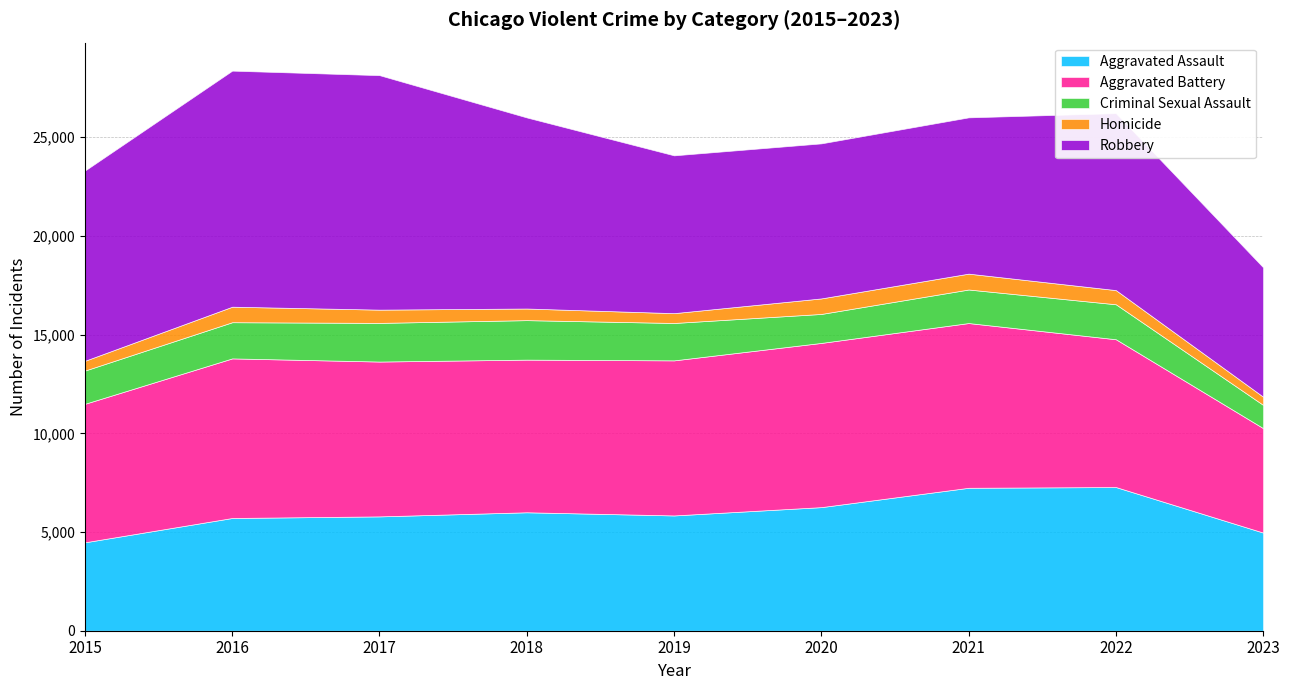

Read the Robbery value at 2015, to the nearest 100.

9600